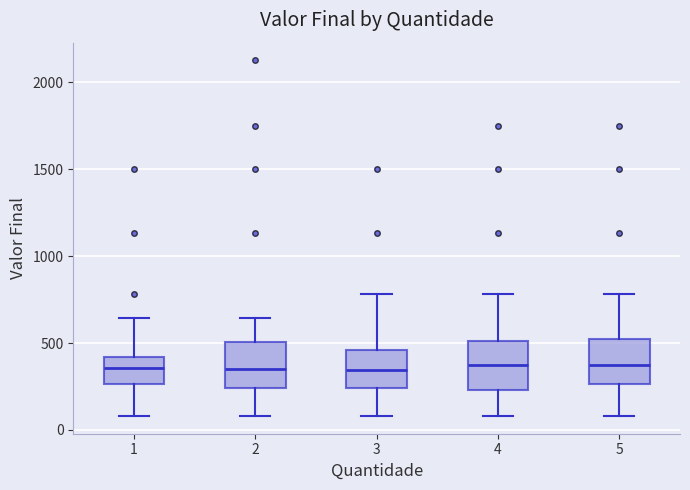

Where does the upper whisker of the box at x = 3 end on the y-axis? The values are not printed on the chart, so give them approximately, as read against the axis.

800